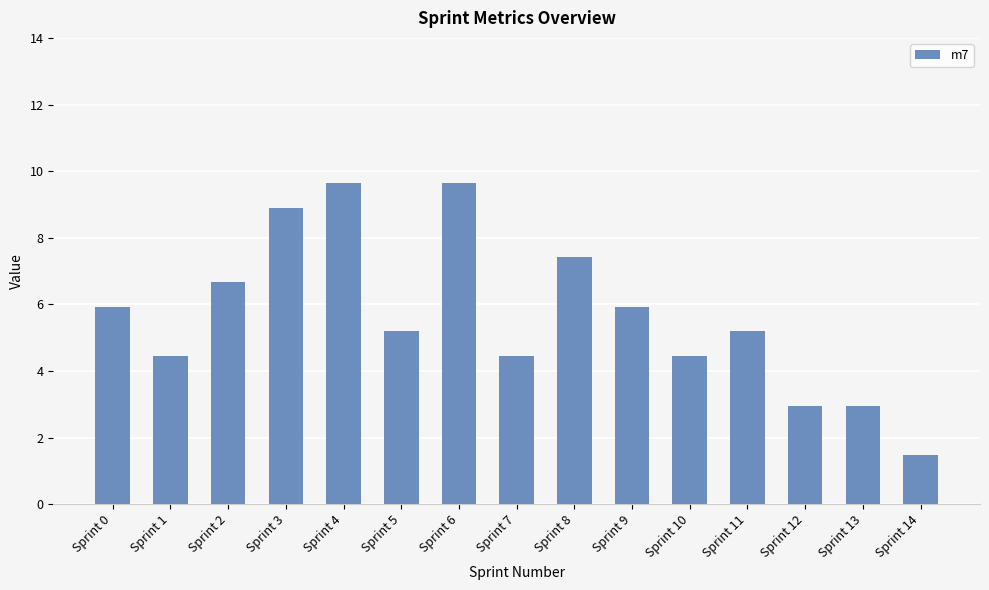

What is the greatest value displayed?

9.6